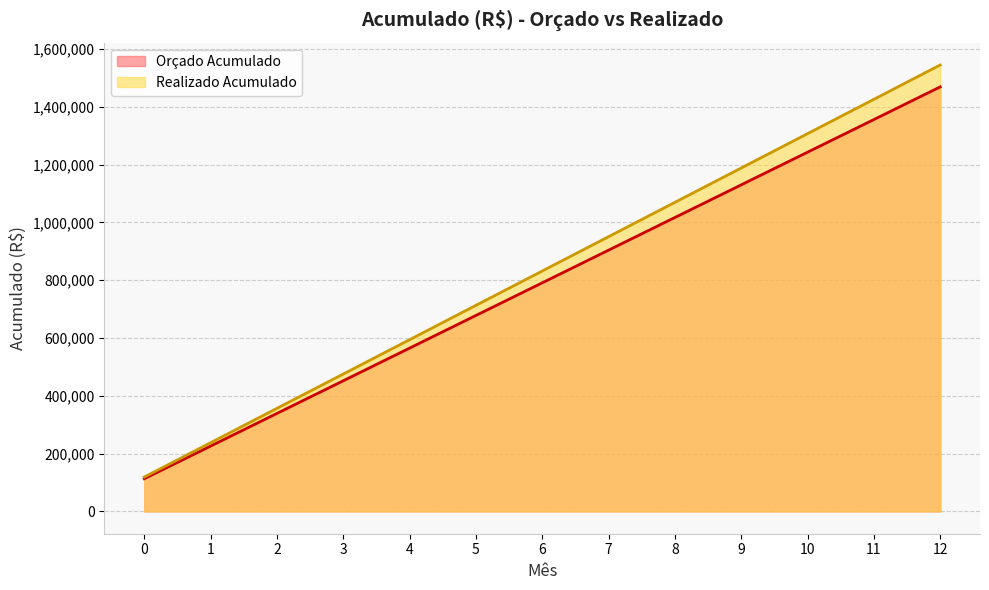

How many lines are shown in the chart?

2